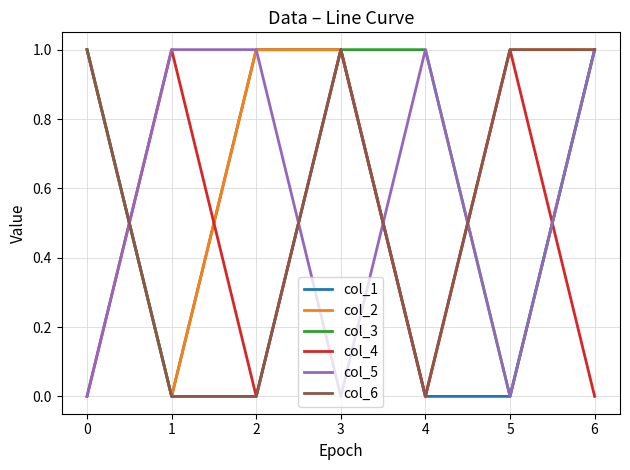

The col_5 series shows 0 at 5. True or false?

True